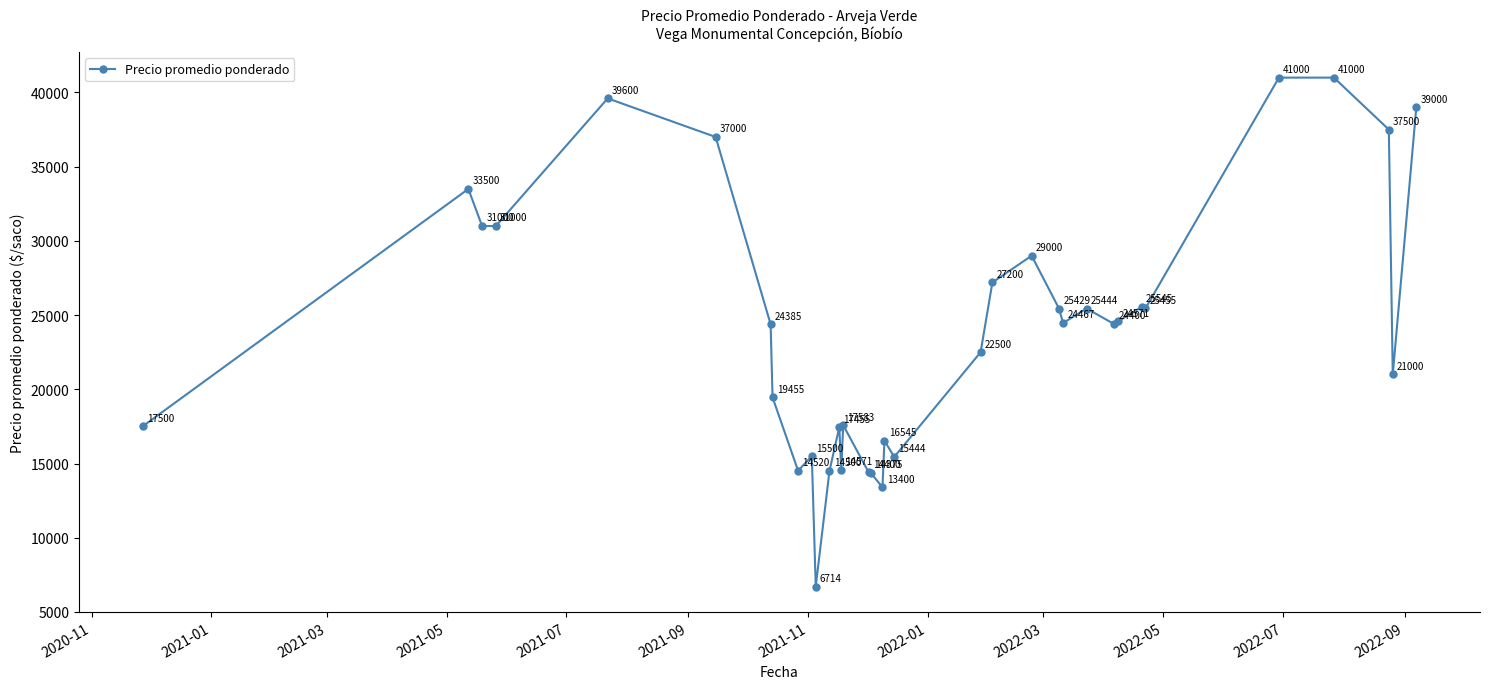

What is the difference between the second highest and minimum values?

34286